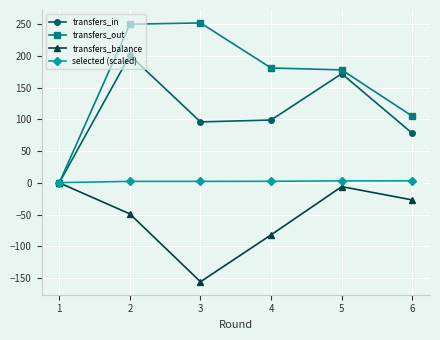

Rank the series by their average value, from lowest to highest.

transfers_balance, selected (scaled), transfers_in, transfers_out